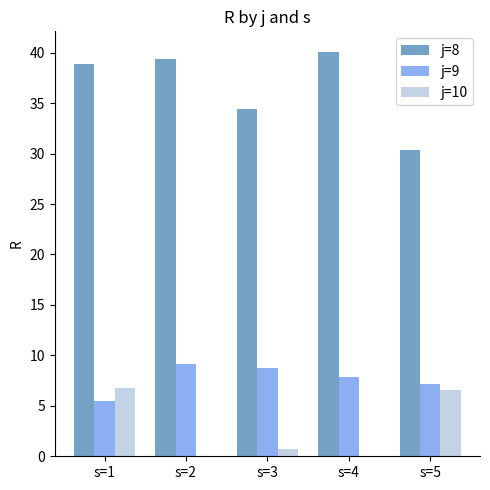

True or false: j=8 has a value of 40.1 at s=4.

True